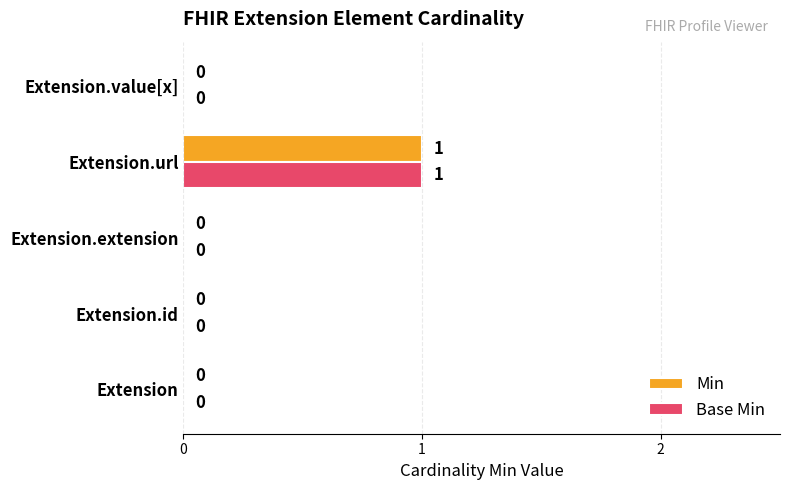

Is the value of Min at Extension.url greater than the value of Base Min at Extension.id?

Yes